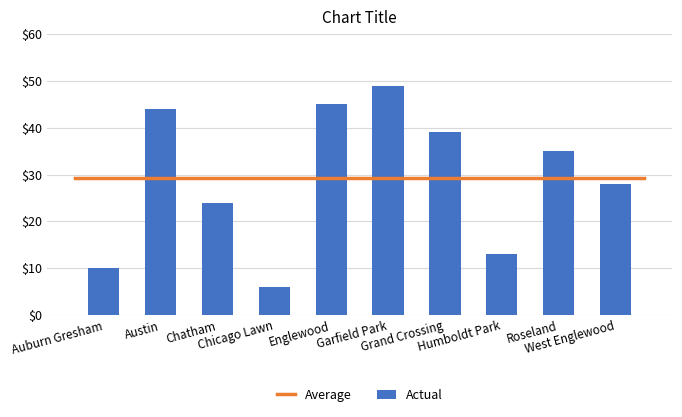

What is the value of the 10th bar from the left?

28